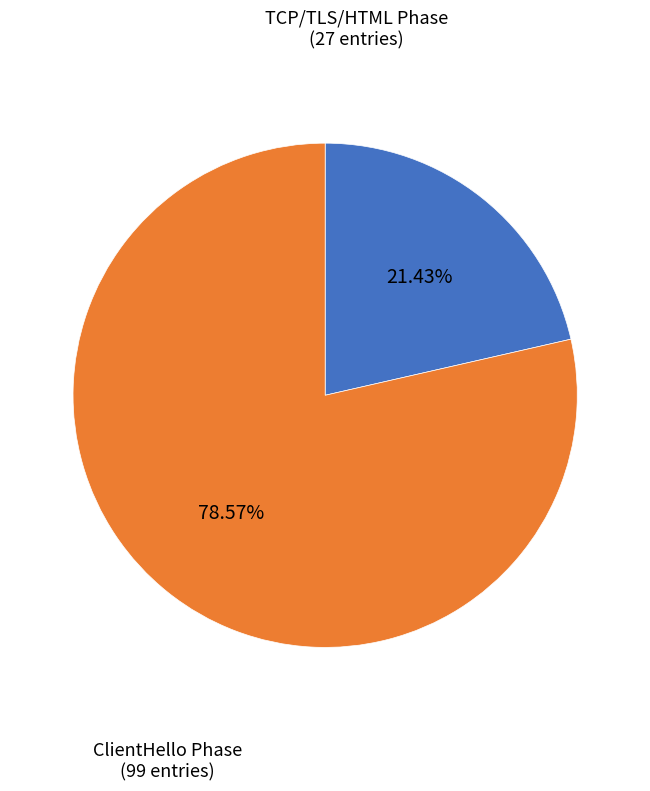

Is there a majority slice in this chart?

Yes